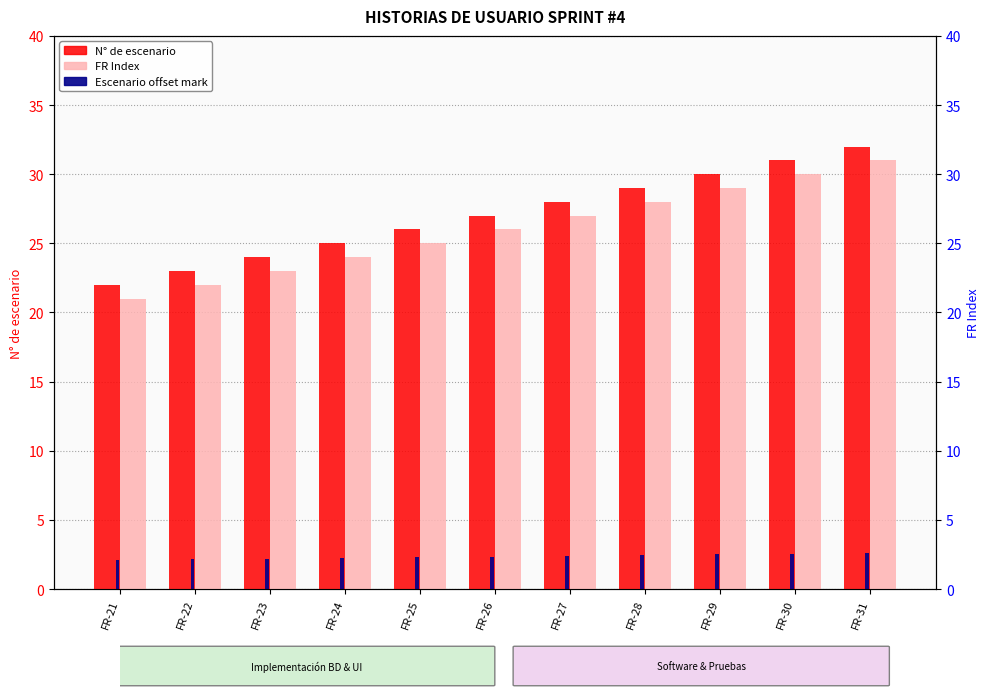

True or false: FR Index has a value of 36 at FR-24.

False